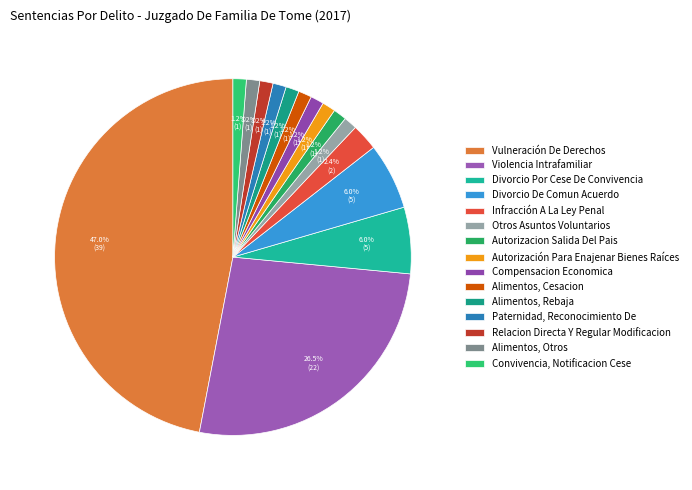

Which slice is the smallest?

Otros Asuntos Voluntarios